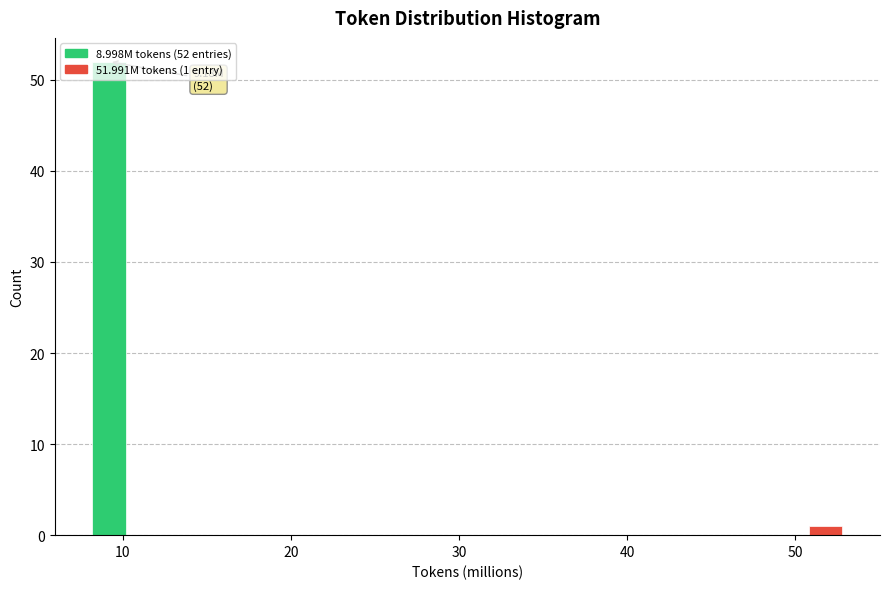

Read against the x-axis, roughly where is the centre of the tallest bar?

9